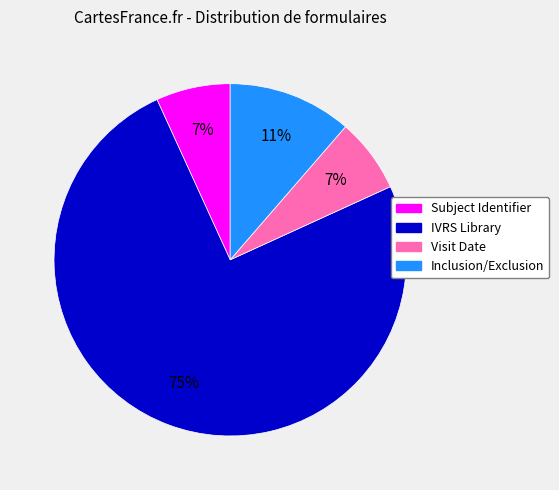

Combined, do Inclusion/Exclusion and IVRS Library account for over 50%?

Yes